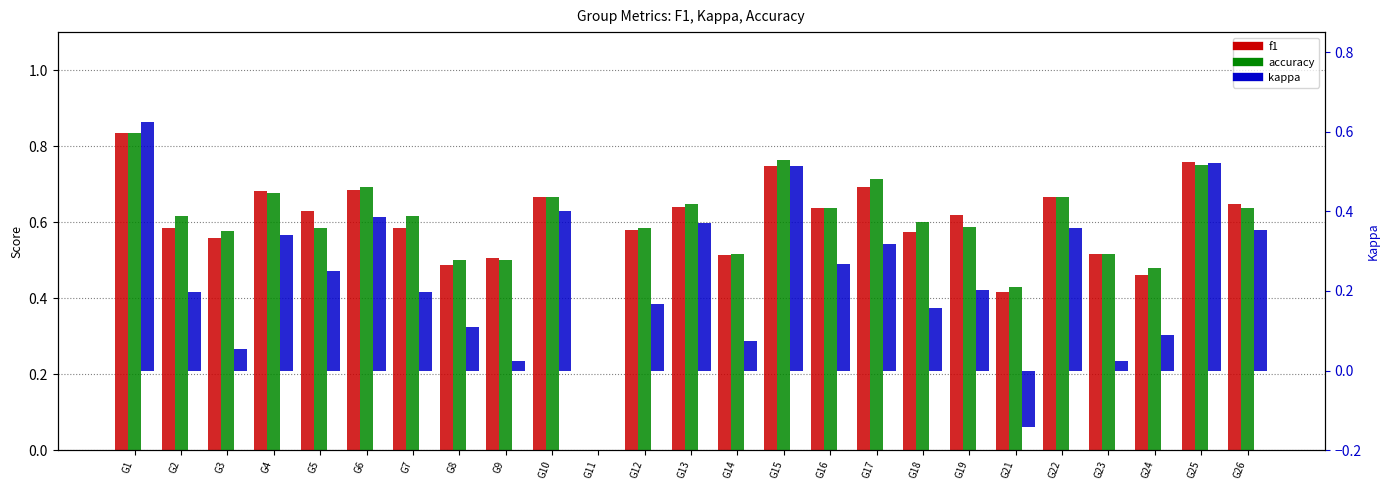

Which label corresponds to the smallest value in the chart?

G21